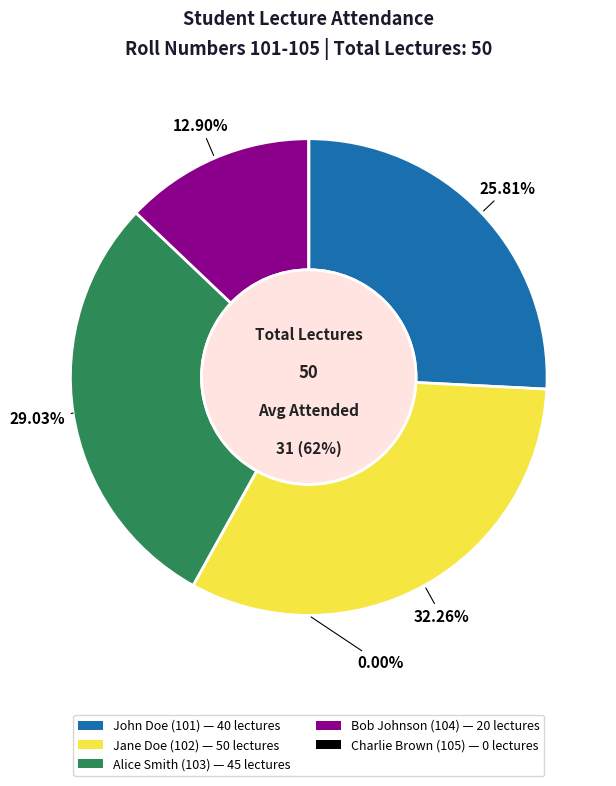

Is there any slice that represents more than half of the pie?

No